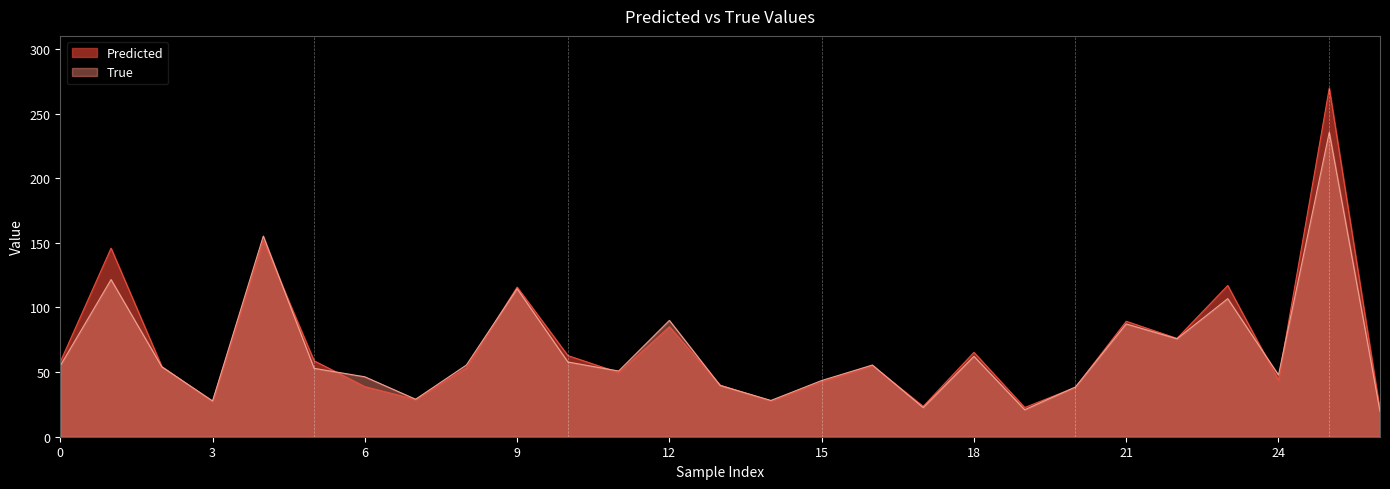

Between which two adjacent categories do Predicted and True first intersect?

2 and 3